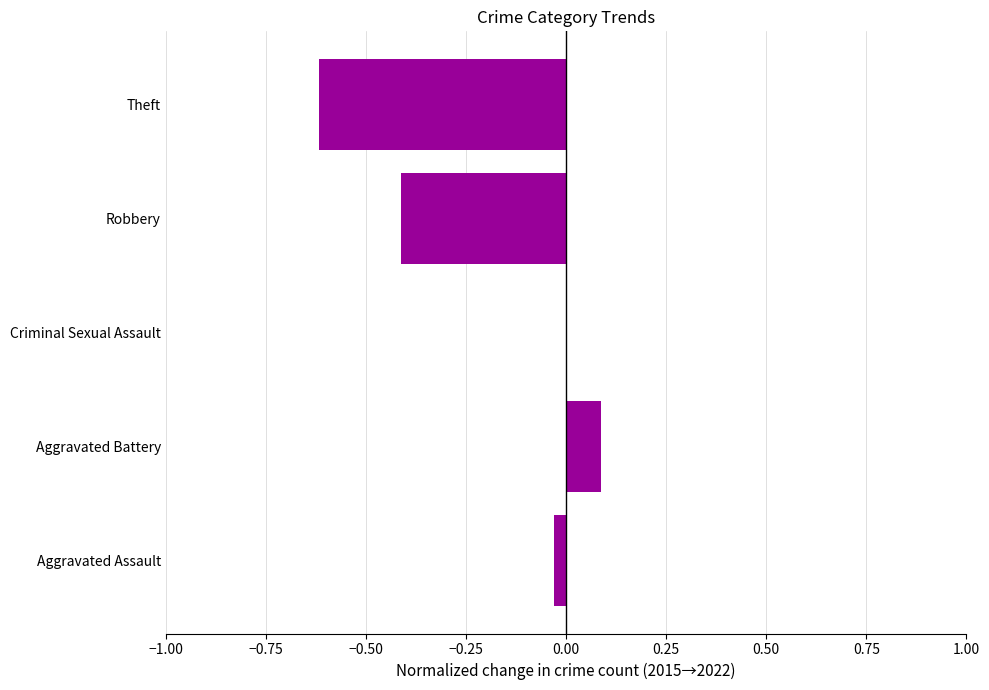

Which has a higher value, Theft or Aggravated Battery?

Aggravated Battery